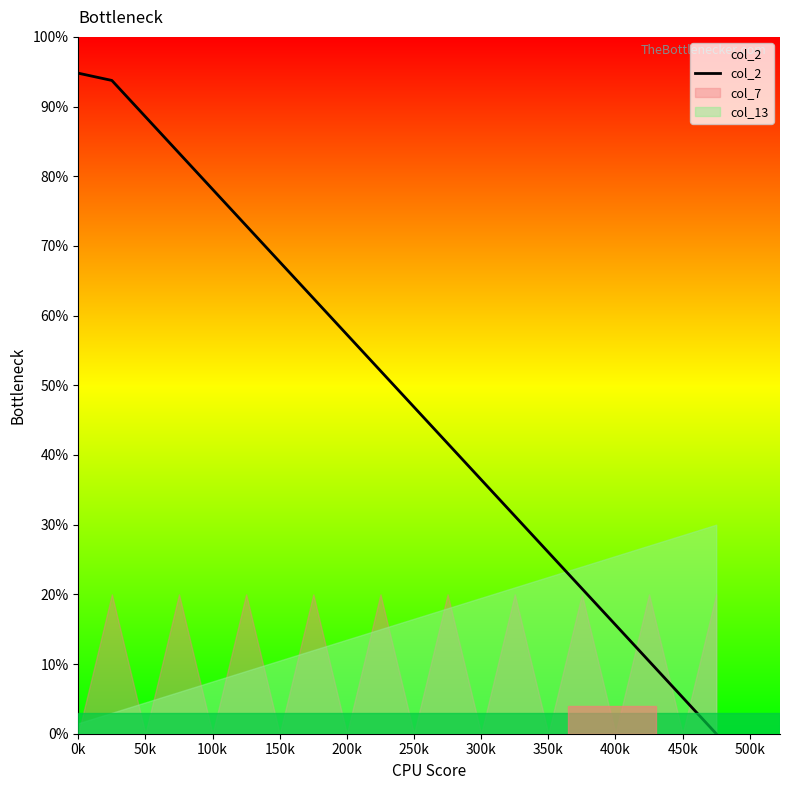

Does the chart have visible grid lines?

No